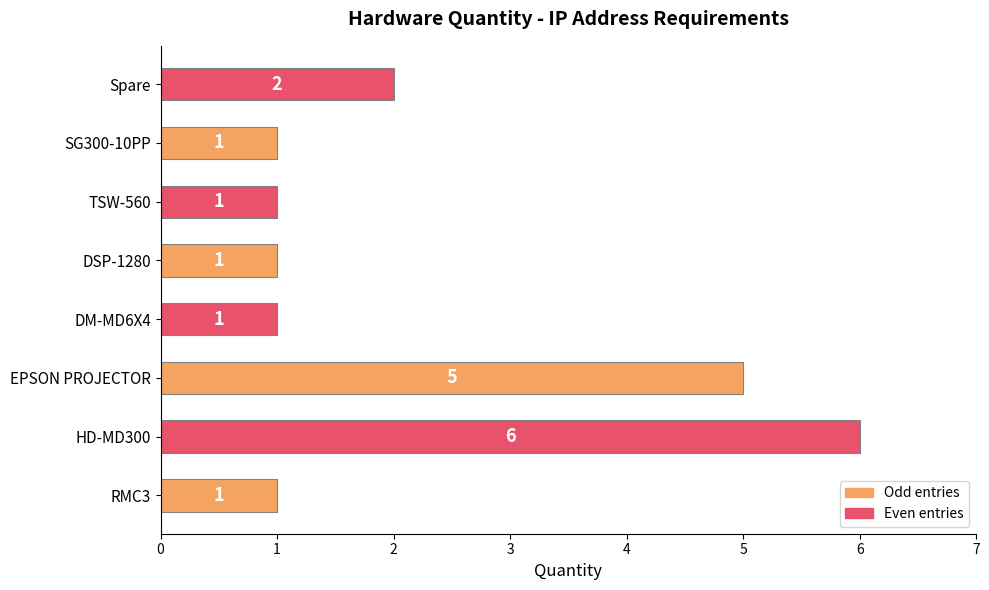

The value at SG300-10PP is 1. True or false?

True